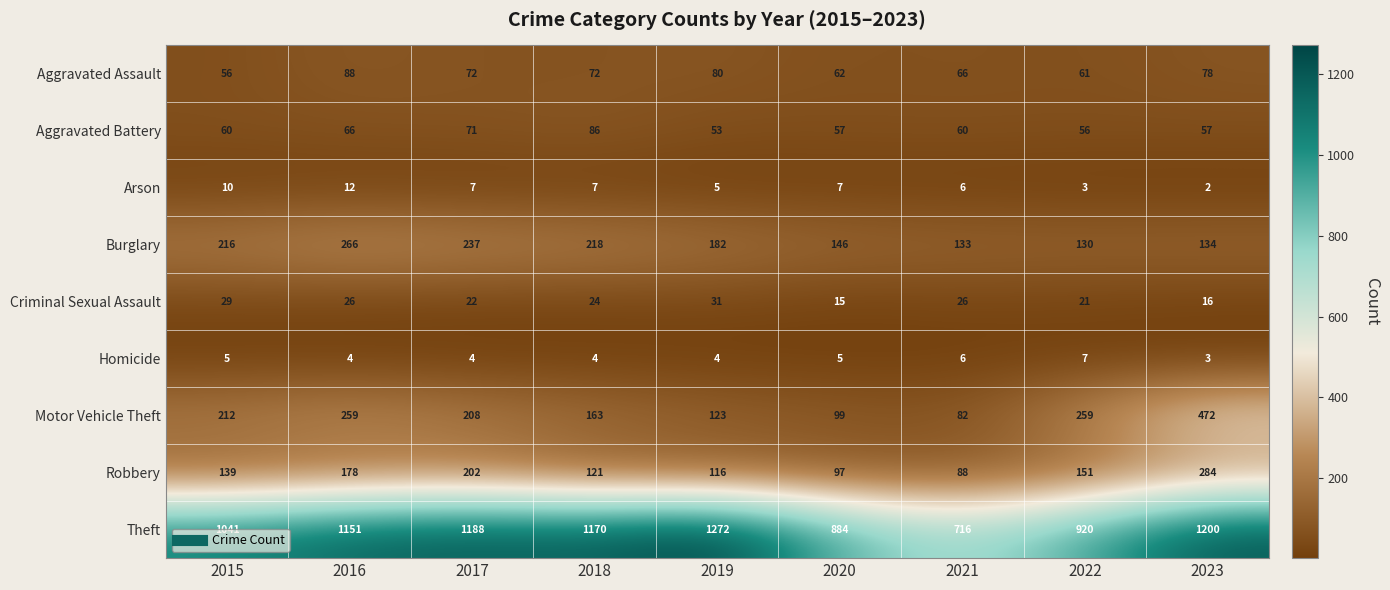

True or false: Arson has a value of 7 at 2019.

False